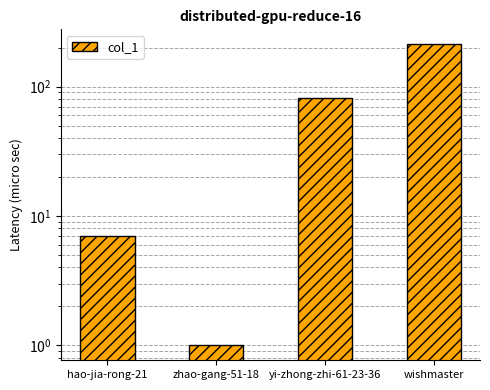

What is the label of the 4th bar from the right?

hao-jia-rong-21